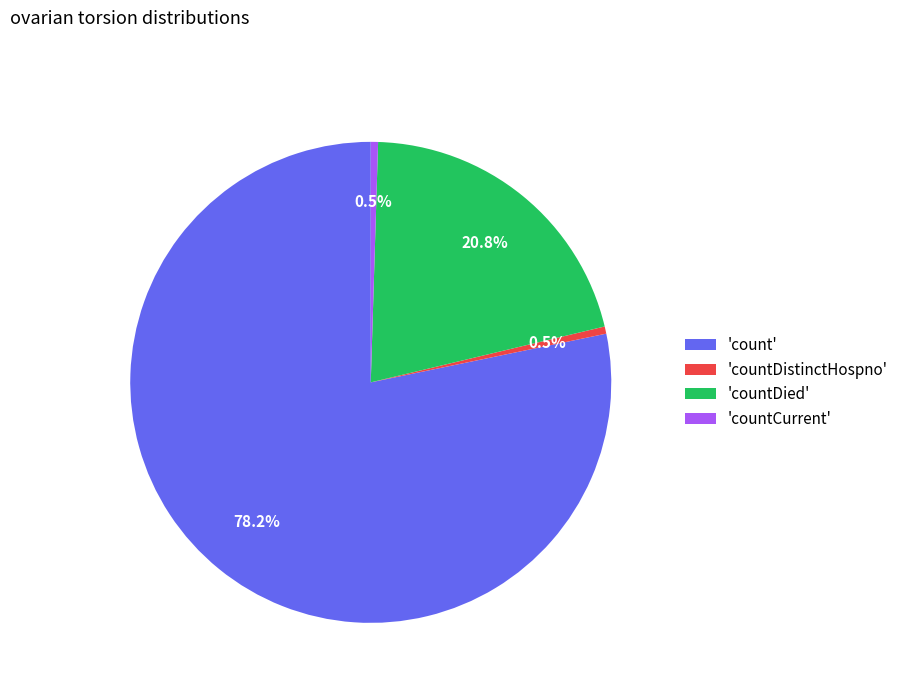

How many segments does this pie chart have?

4